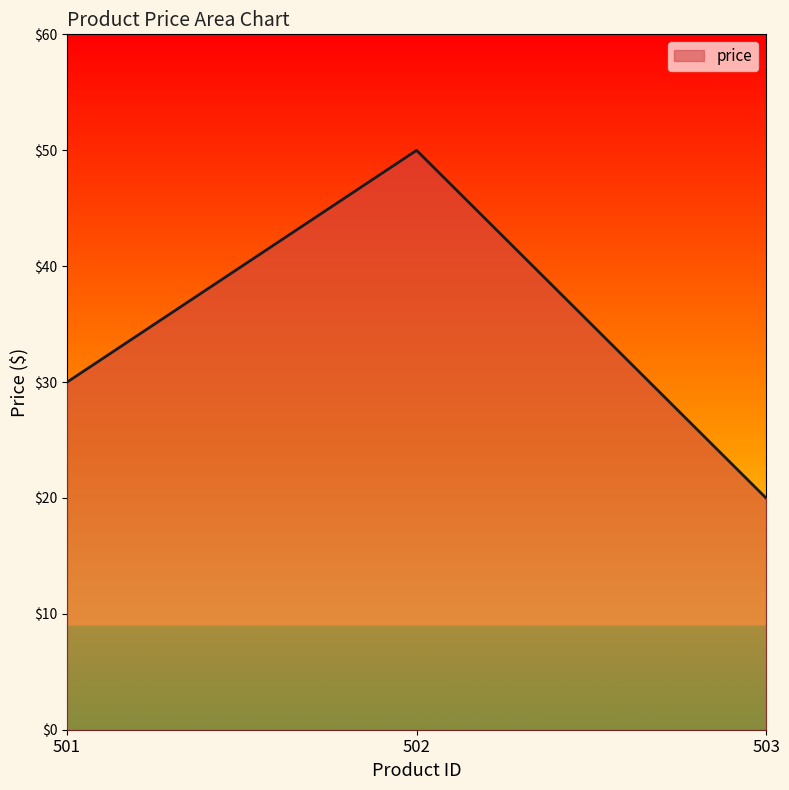

Reading left to right, transcribe all the data shown in this chart.

501=30.0	502=50.0	503=20.0